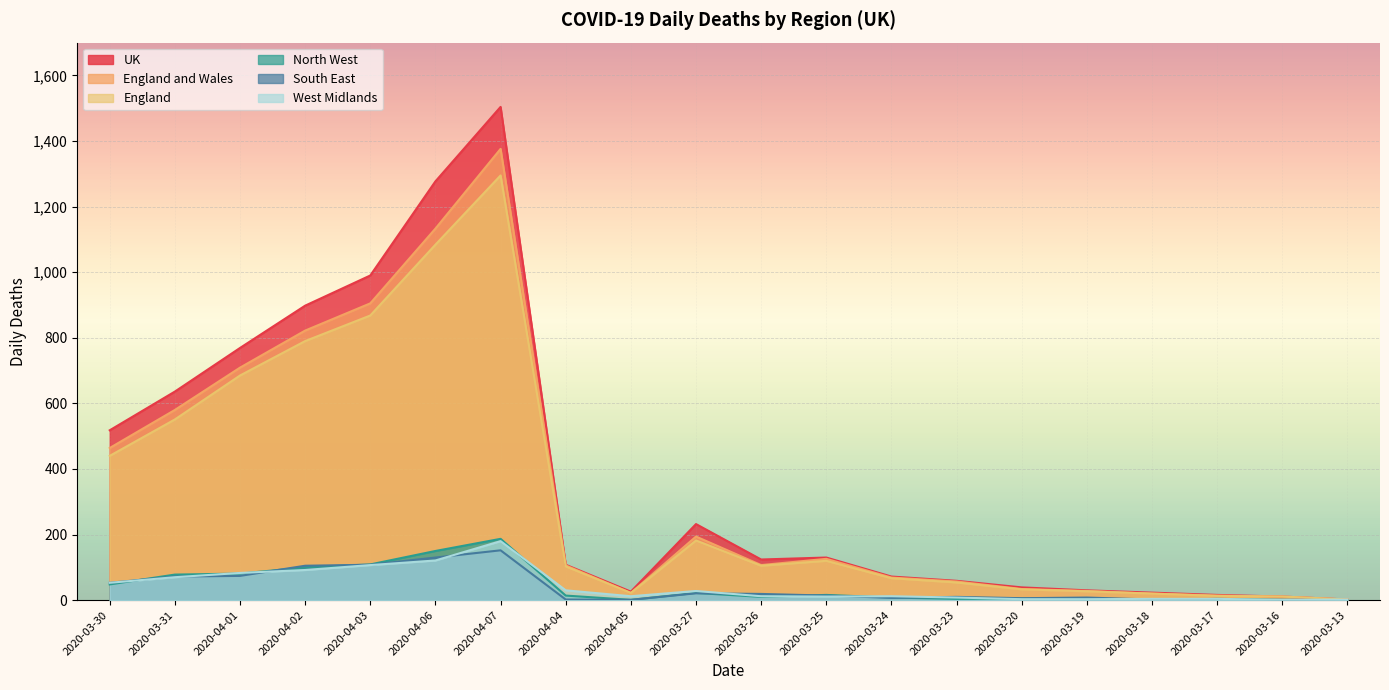

Rank the categories by England and Wales value from highest to lowest.

2020-04-07, 2020-04-06, 2020-04-03, 2020-04-02, 2020-04-01, 2020-03-31, 2020-03-30, 2020-03-27, 2020-03-25, 2020-03-26, 2020-04-04, 2020-03-24, 2020-03-23, 2020-03-20, 2020-03-19, 2020-04-05, 2020-03-18, 2020-03-17, 2020-03-16, 2020-03-13